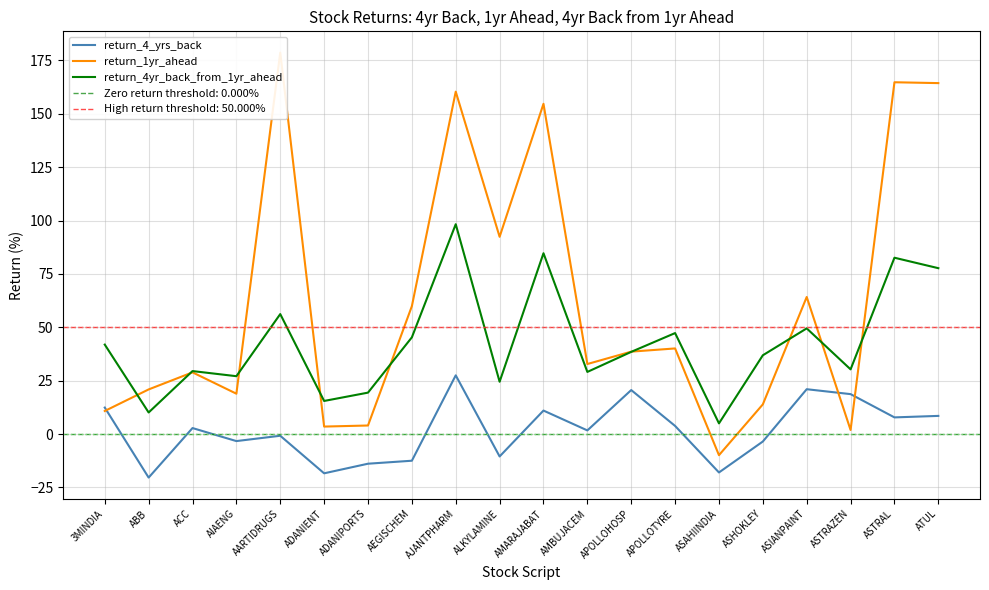

What is the label of the 20th point from the left?

ATUL